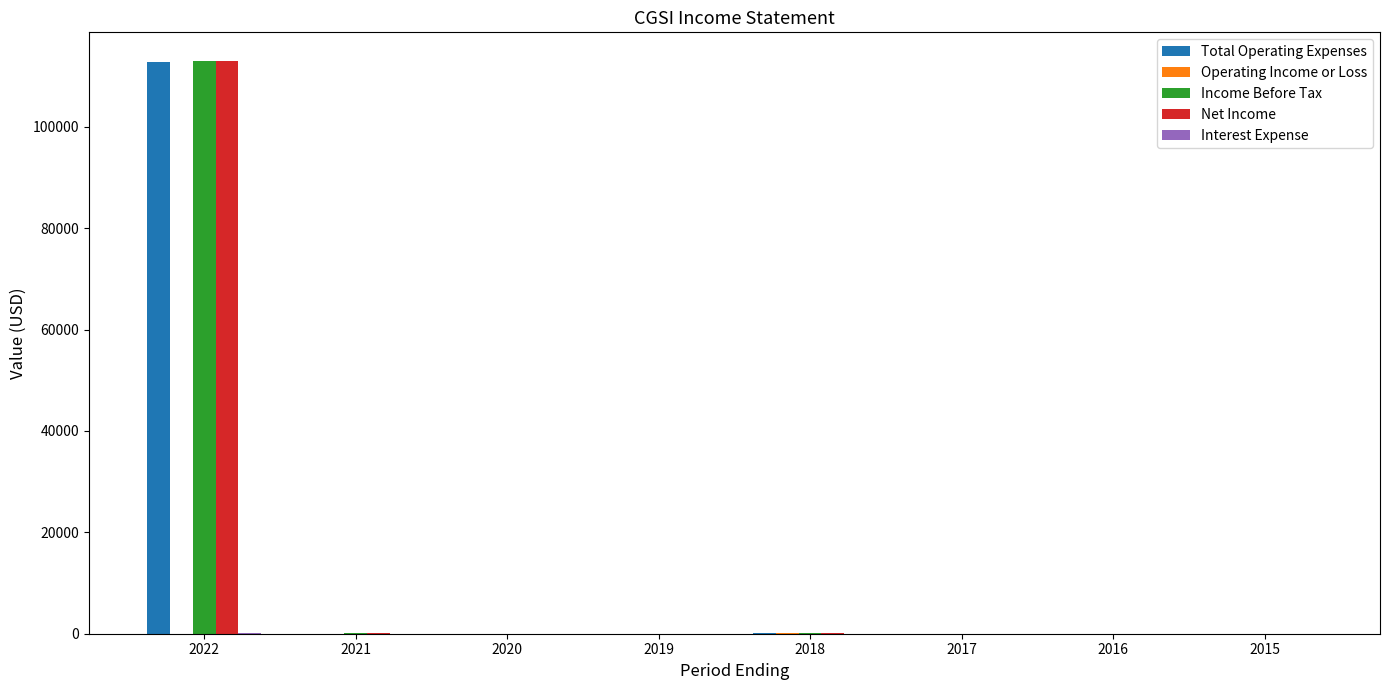

What is the greatest value displayed?

113000